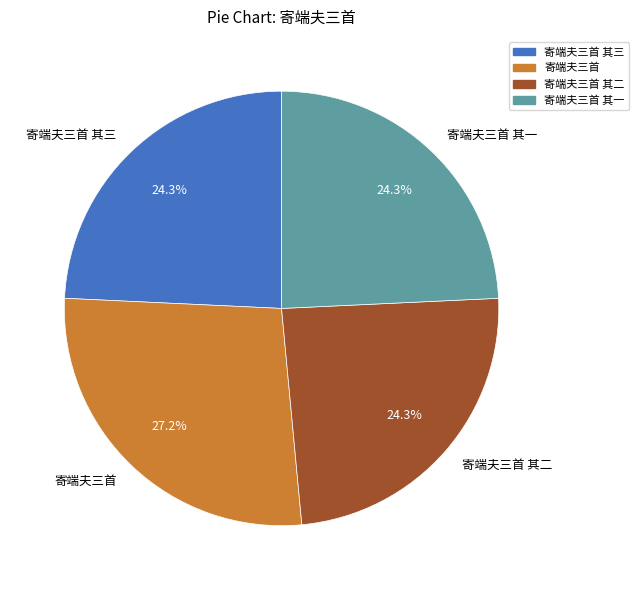

Is there any slice that represents more than half of the pie?

No